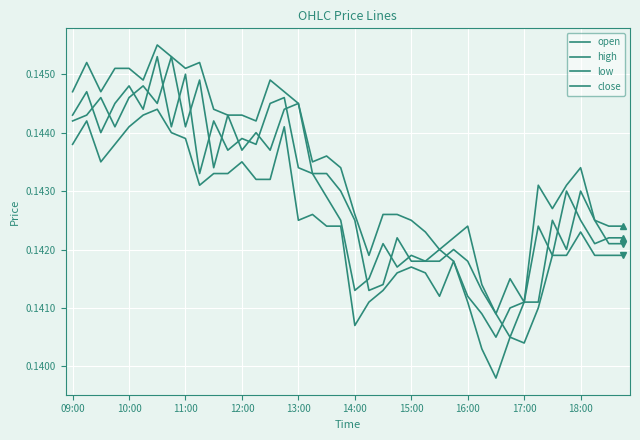

Is this an area chart (filled region under the line)?

No